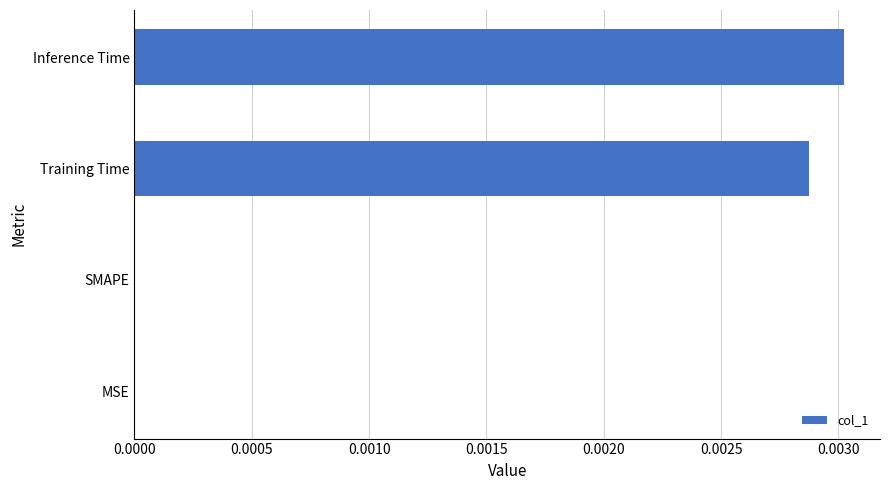

The chart shows a value of 0.0 at Inference Time. True or false?

True